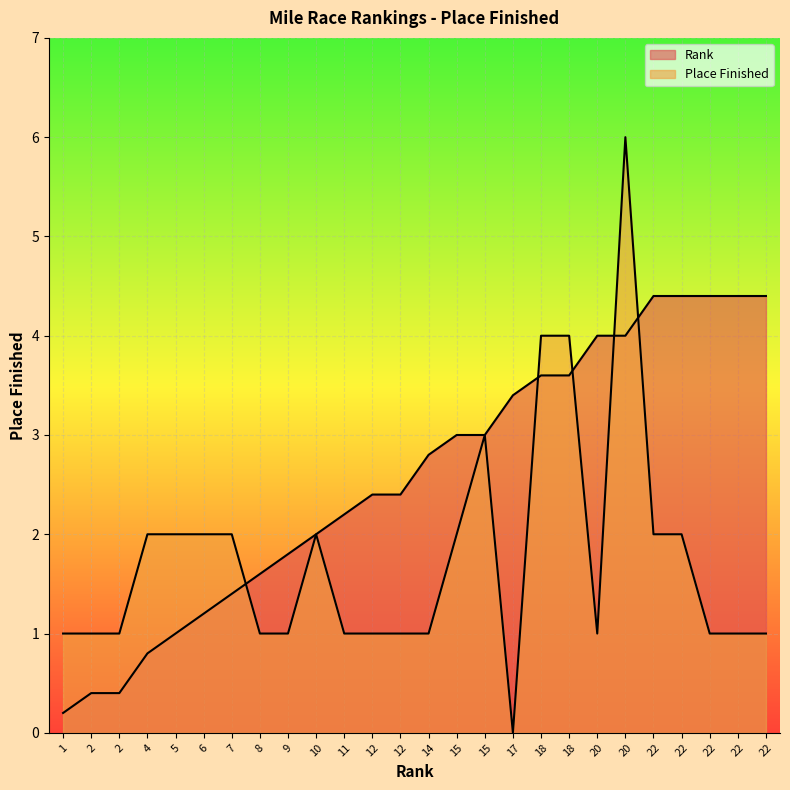

How many categories are shown in the chart?

26